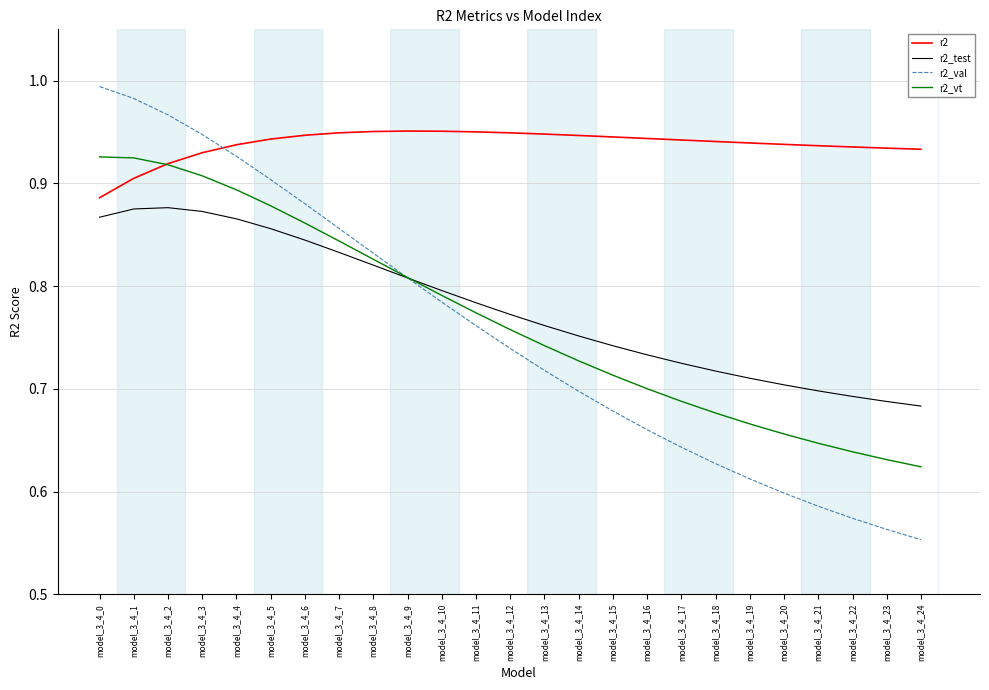

At which label does r2_val reach its peak?

model_3_4_0